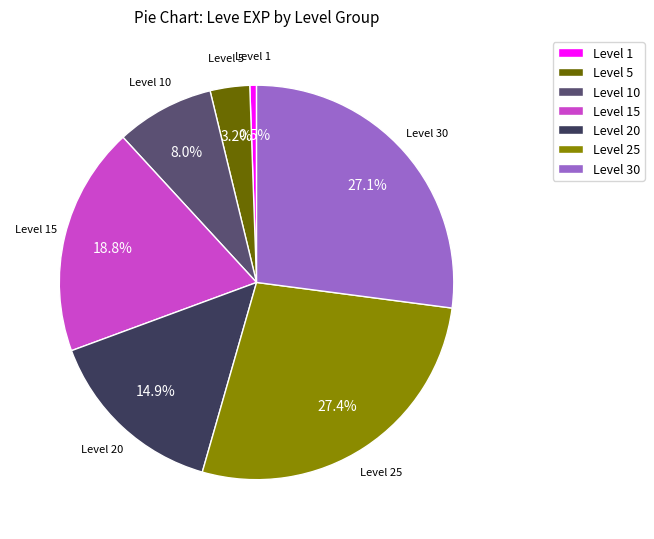

Which has a higher value, Level 20 or Level 5?

Level 20